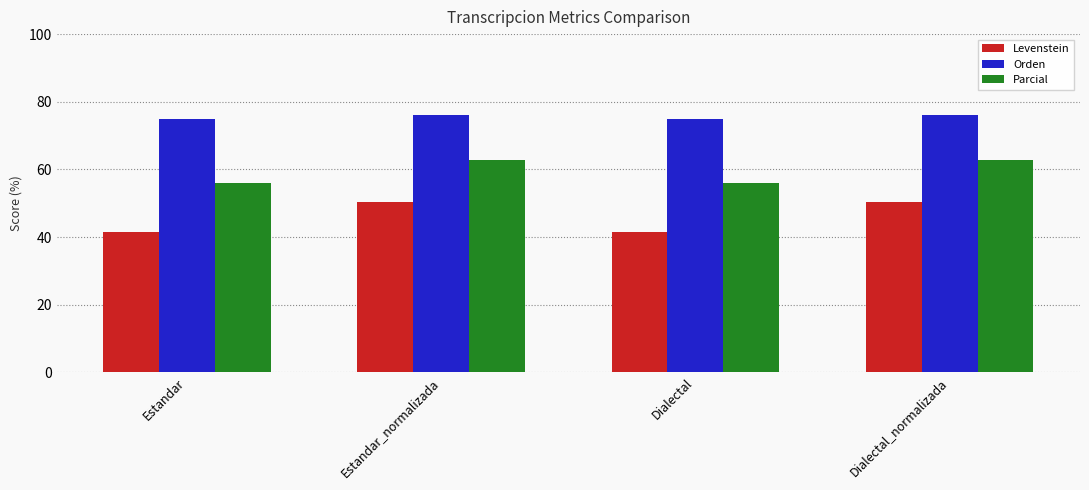

What position from the left is Estandar_normalizada?

2